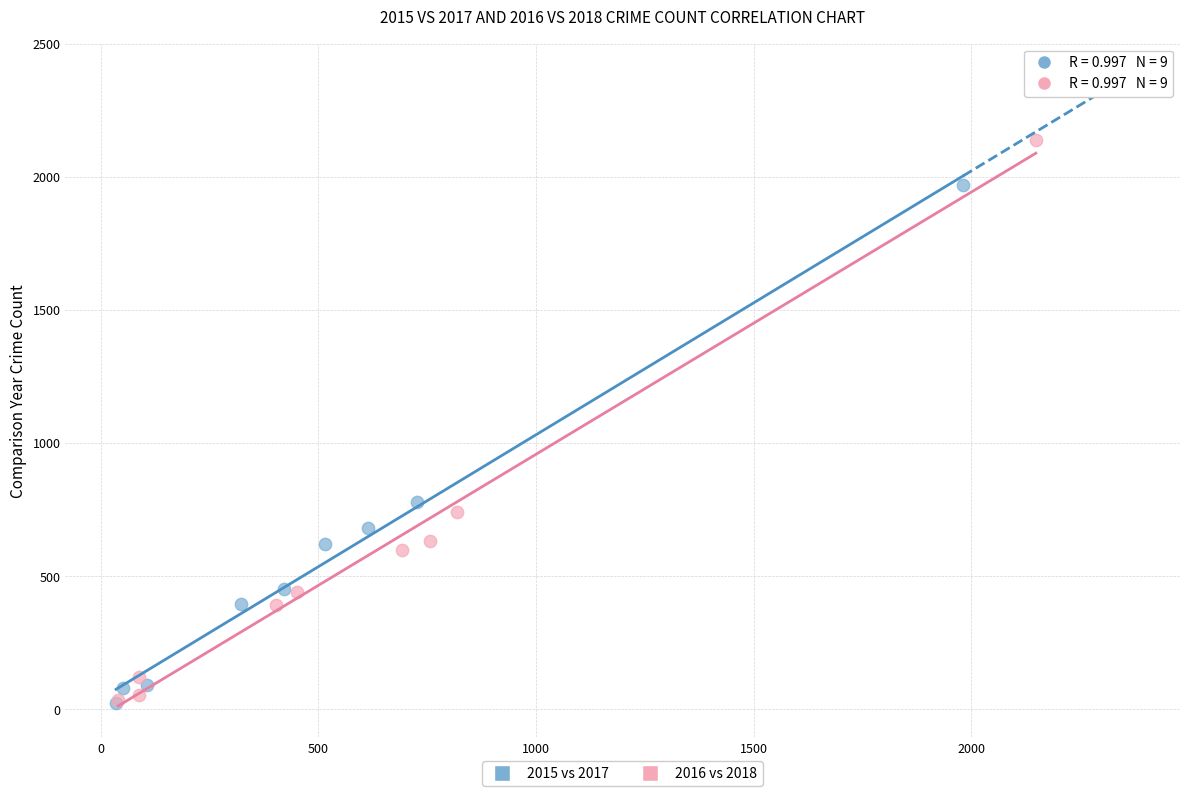

Which series has the largest Y range (max minus min)?

2016 vs 2018